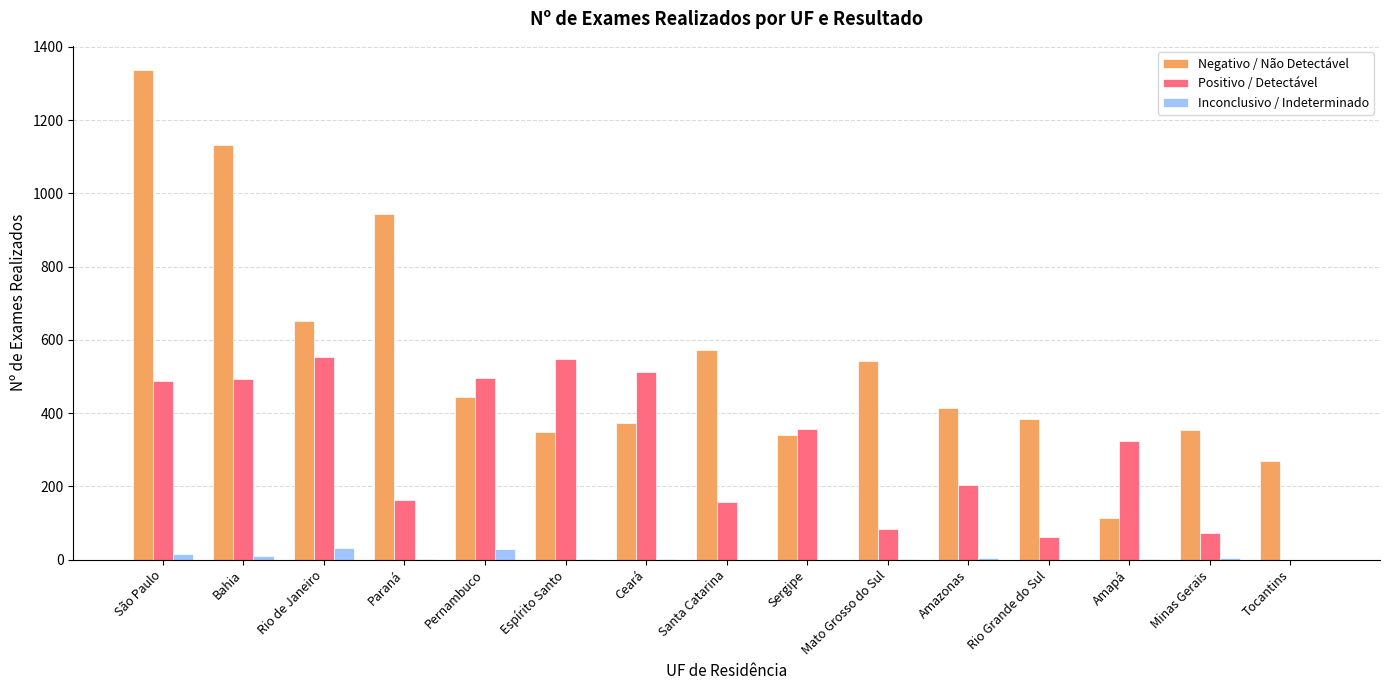

Where is Negativo / Não Detectável nearest to the value 725?

Rio de Janeiro